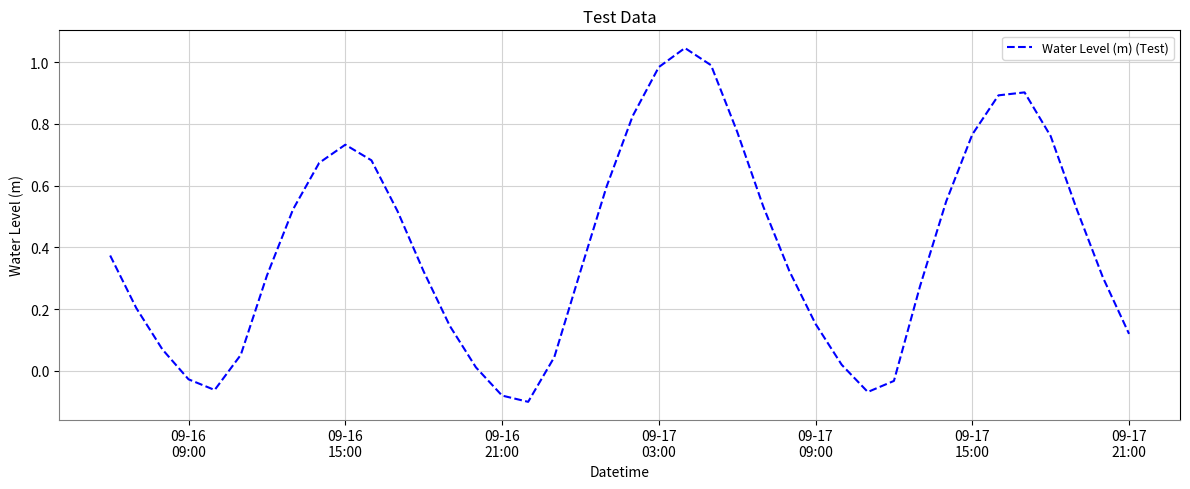

What is the difference between the maximum and second lowest values?

1.1